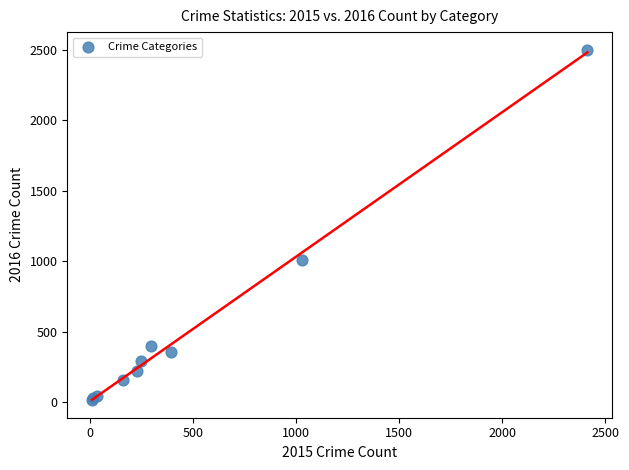

What Y value in the scatter plot is closest to 1256?

1009